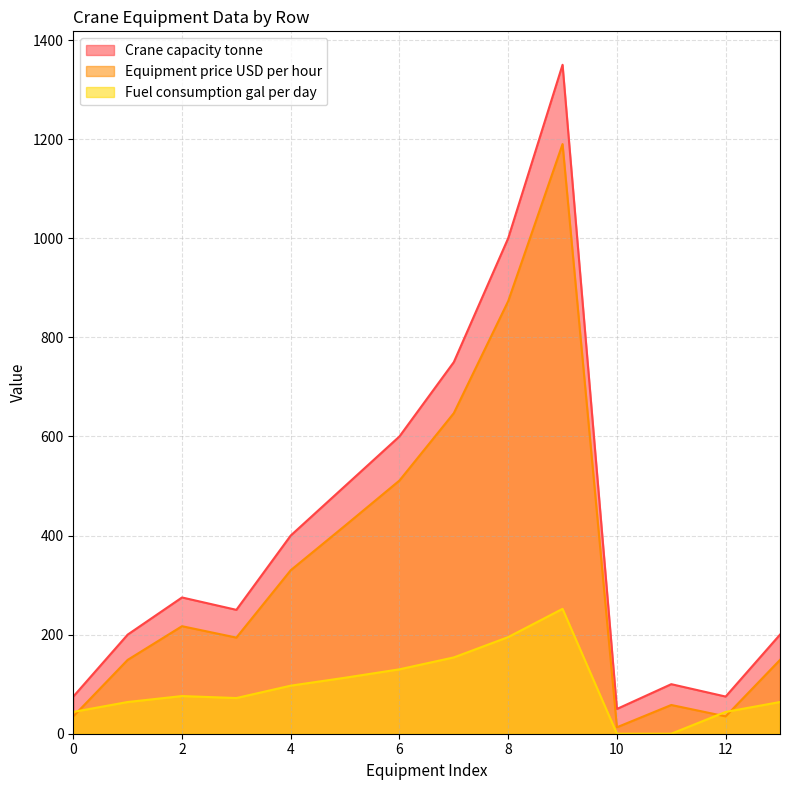

How many intersections are there between Equipment price USD per hour and Fuel consumption gal per day?

3